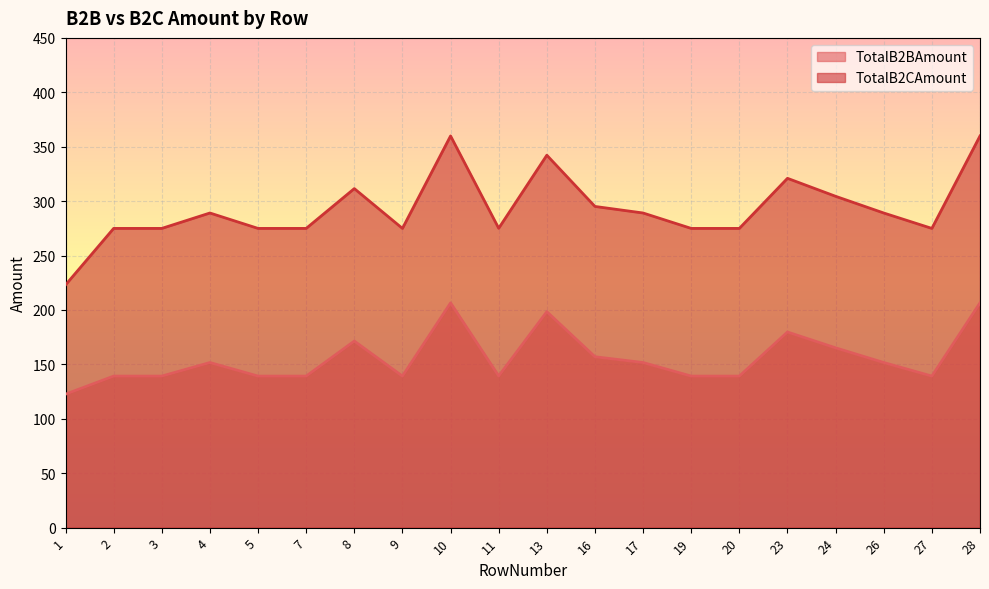

What is the sum of the TotalB2BAmount values at 26 and 11?

291.0